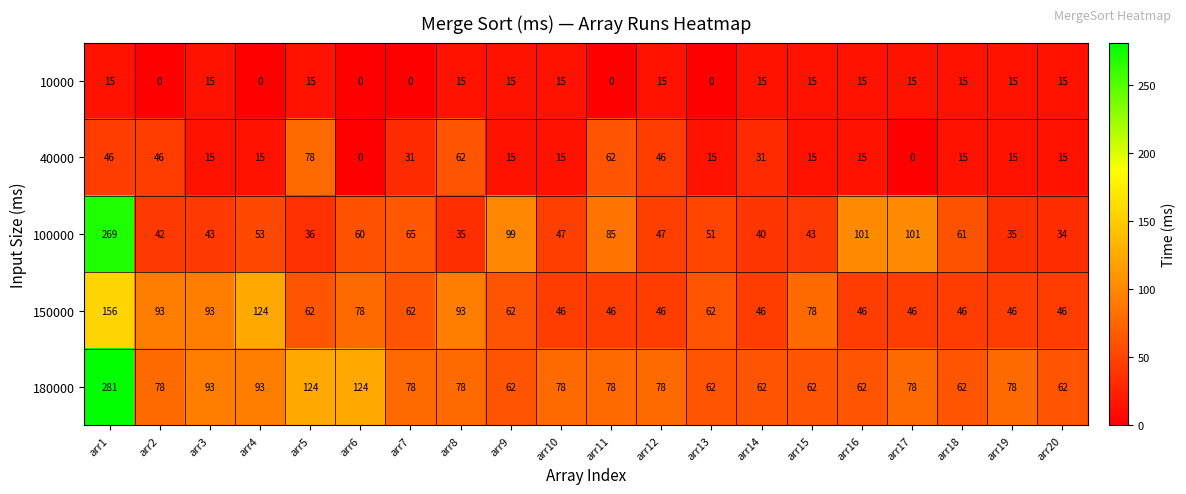

Rank the series by their maximum value, from highest to lowest.

180000, 100000, 150000, 40000, 10000